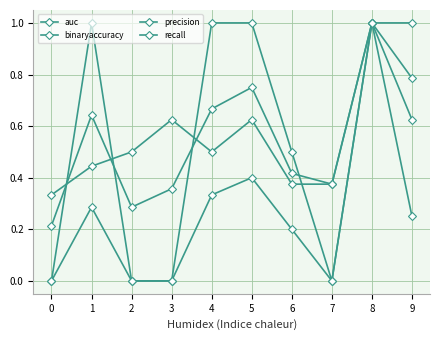

The auc series shows 0.8 at 5. True or false?

True